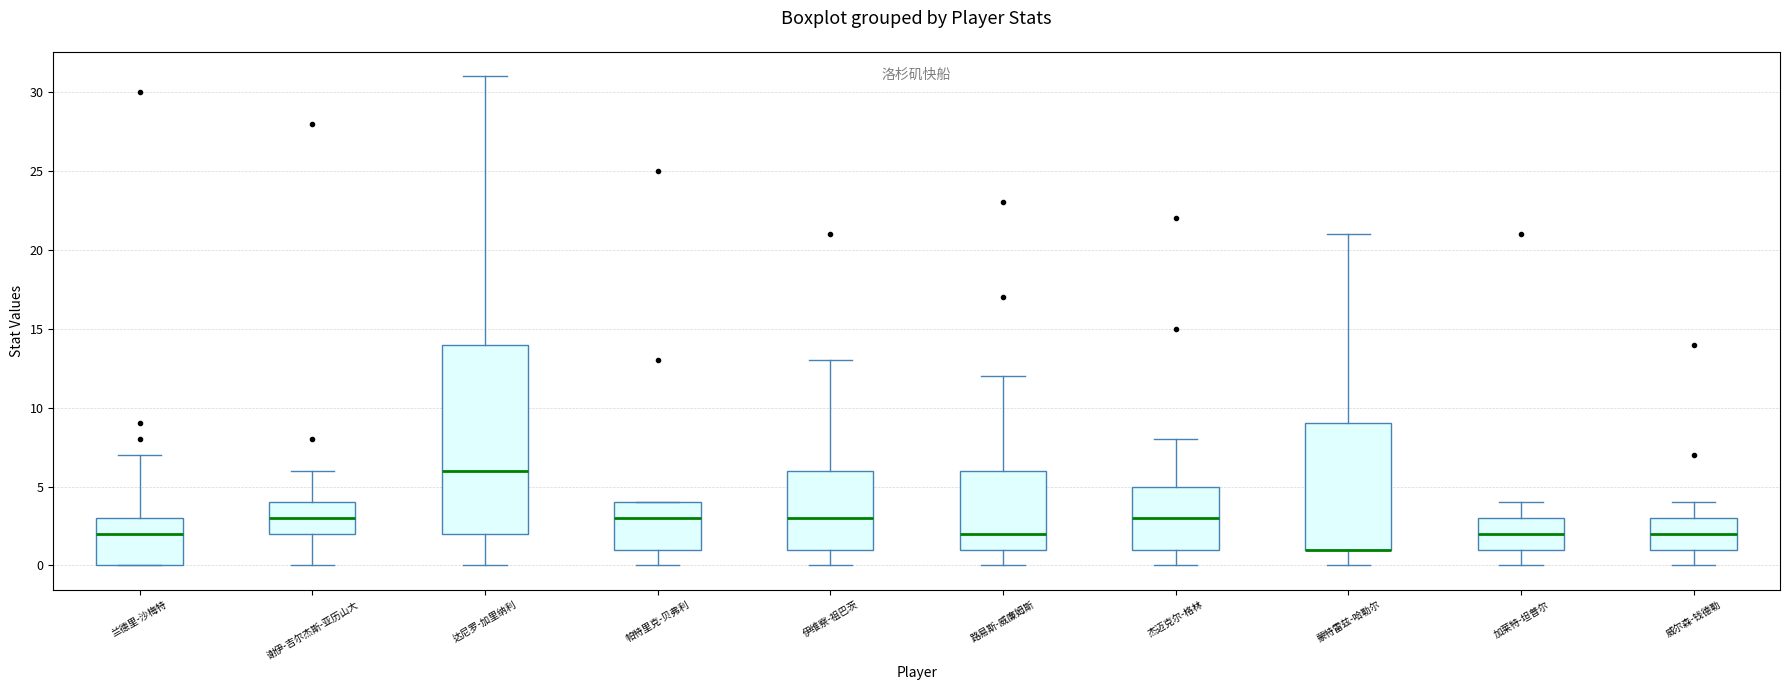

Reading left to right, read every box against the y-axis: the position of its median line, the range the box covers, and the ends of its whiskers. The values are not printed on the chart, so give them approximately, as read against the axis.

兰德里-沙梅特: median 2, box 0 to 3, whiskers 0 to 7
谢伊-吉尔杰斯-亚历山大: median 3, box 2 to 4, whiskers 0 to 6
达尼罗-加里纳利: median 6, box 2 to 14, whiskers 0 to 31
帕特里克-贝弗利: median 3, box 1 to 4, whiskers 0 to 4
伊维察-祖巴茨: median 3, box 1 to 6, whiskers 0 to 13
路易斯-威廉姆斯: median 2, box 1 to 6, whiskers 0 to 12
杰迈克尔-格林: median 3, box 1 to 5, whiskers 0 to 8
蒙特雷兹-哈勒尔: median 1 (drawn on the box's lower edge), box 1 to 9, whiskers 0 to 21
加莱特-坦普尔: median 2, box 1 to 3, whiskers 0 to 4
威尔森-钱德勒: median 2, box 1 to 3, whiskers 0 to 4